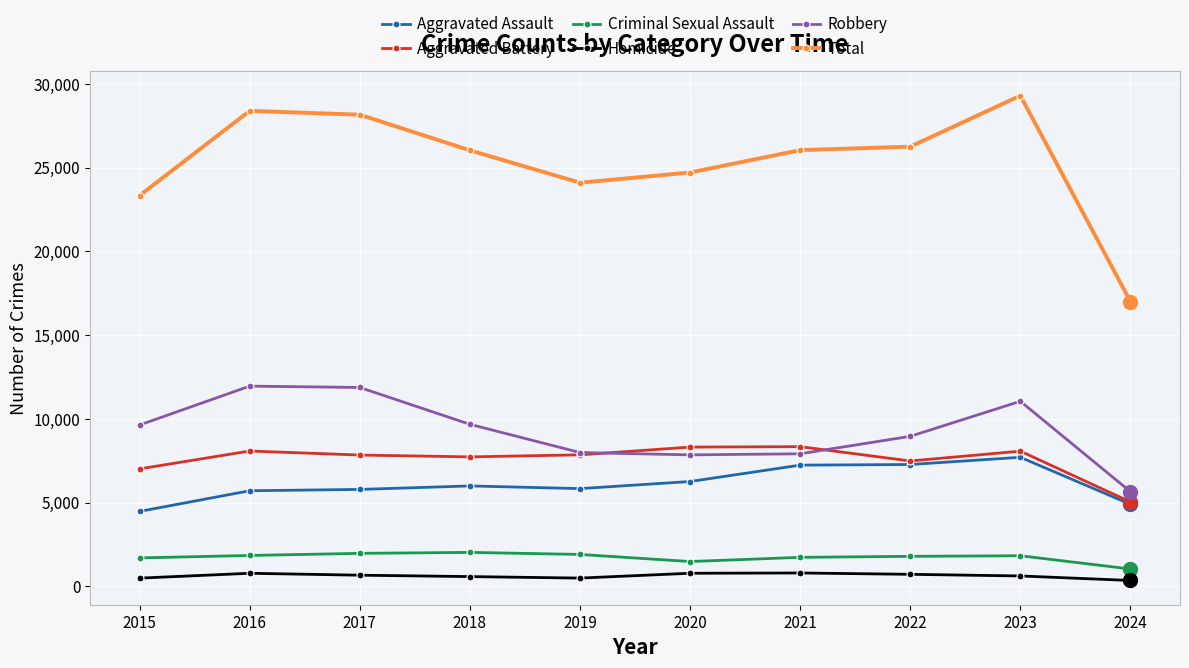

At 2018, list the series in order from largest to smallest.

Total, Robbery, Aggravated Battery, Aggravated Assault, Criminal Sexual Assault, Homicide